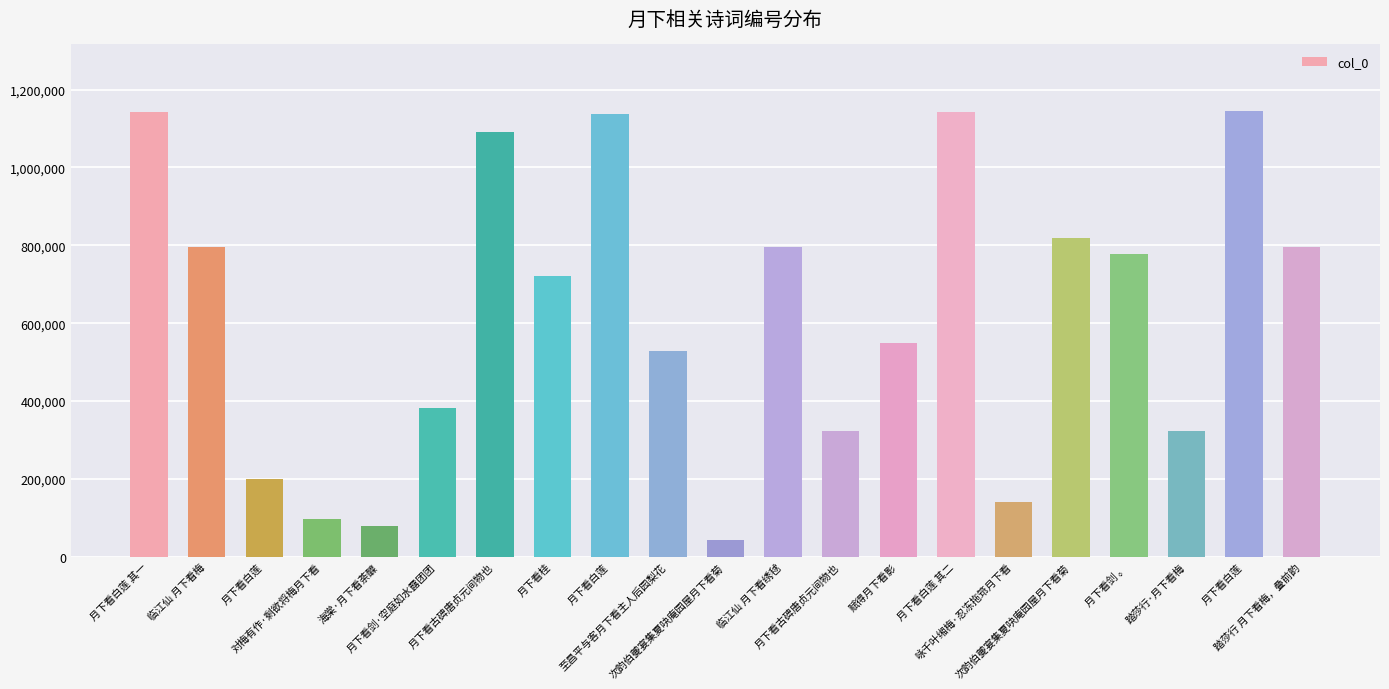

How many distinct data groups are displayed?

1